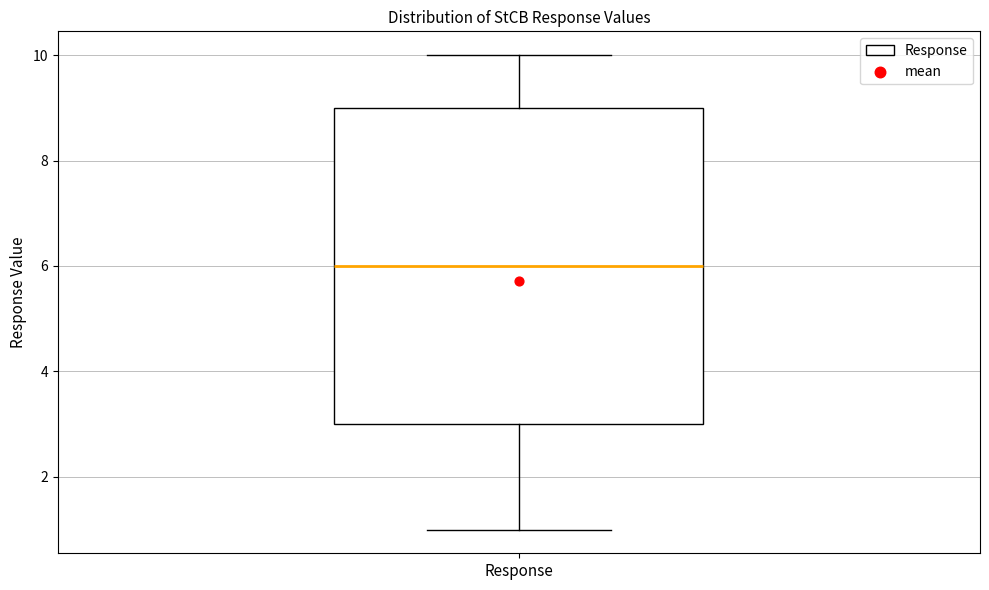

Transcribe this box plot: give where the median line is, the range the box spans, and where the two whiskers end, as read against the y-axis. The values are not printed on the chart, so give them approximately, as read against the axis.

median 6, box 3 to 9, whiskers 1 to 10